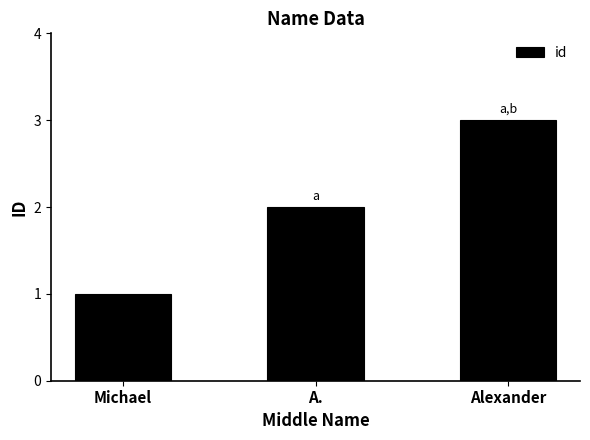

How many distinct data groups are displayed?

1